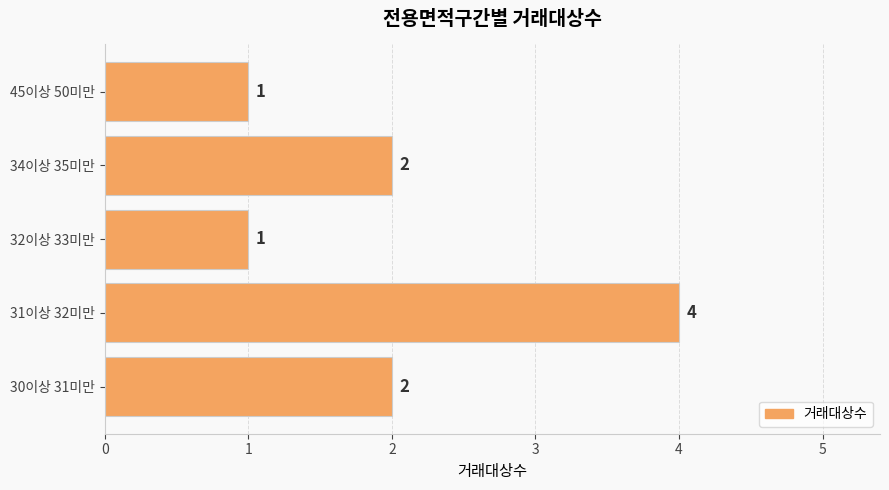

What is the change in value from 31이상 32미만 to 32이상 33미만?

-3